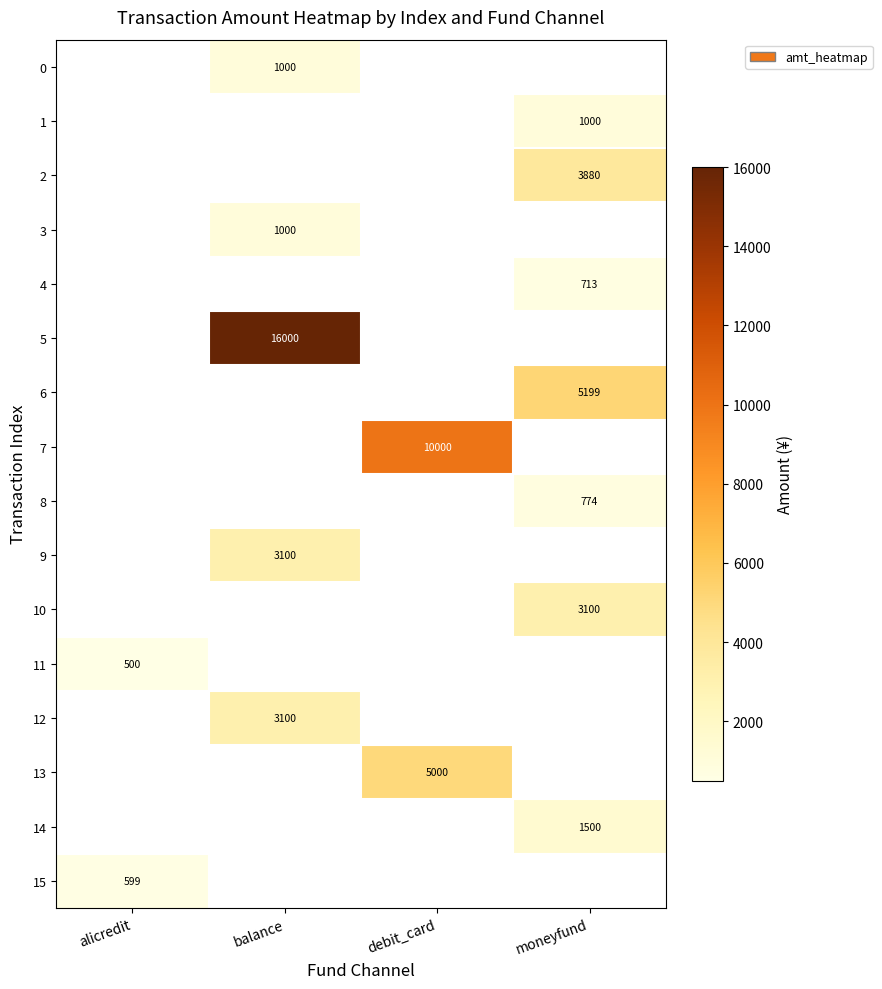

The value of 1 at moneyfund is 1763. True or false?

False